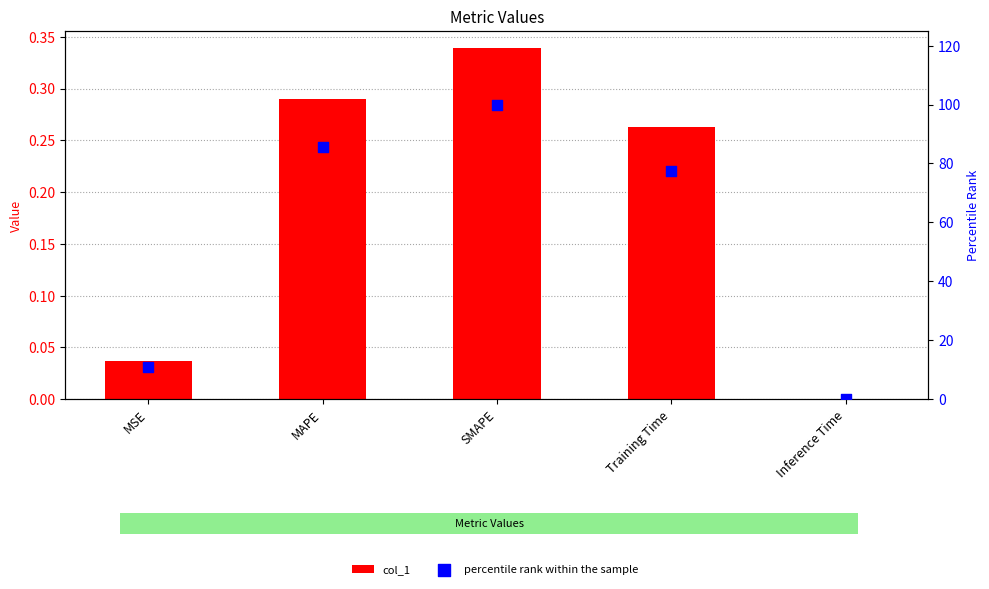

Is the value of col_1 at Training Time greater than the value of percentile rank within the sample at SMAPE?

No